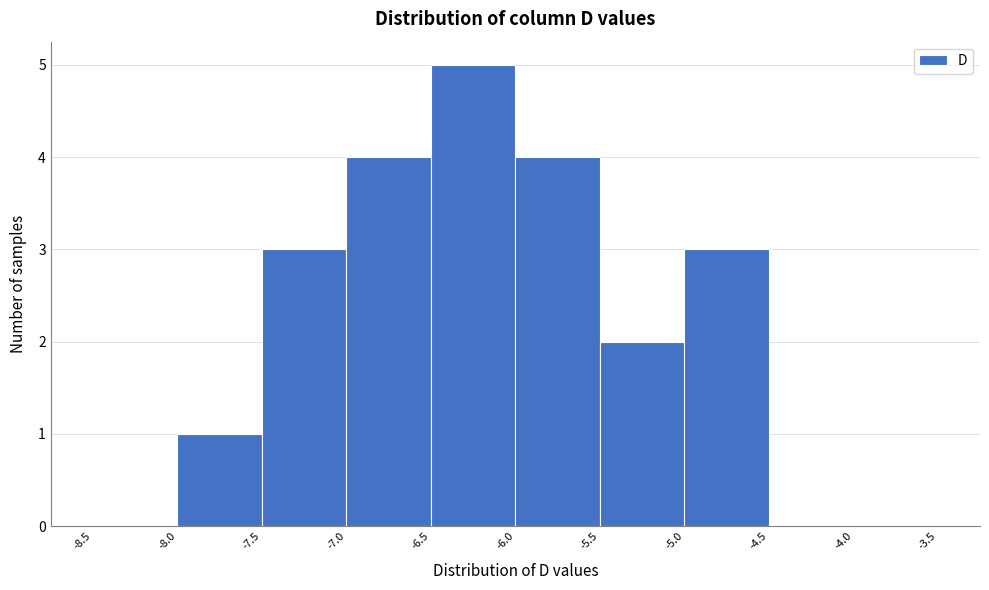

Which range on the x-axis has the tallest bar?

-6.5 to -6.0